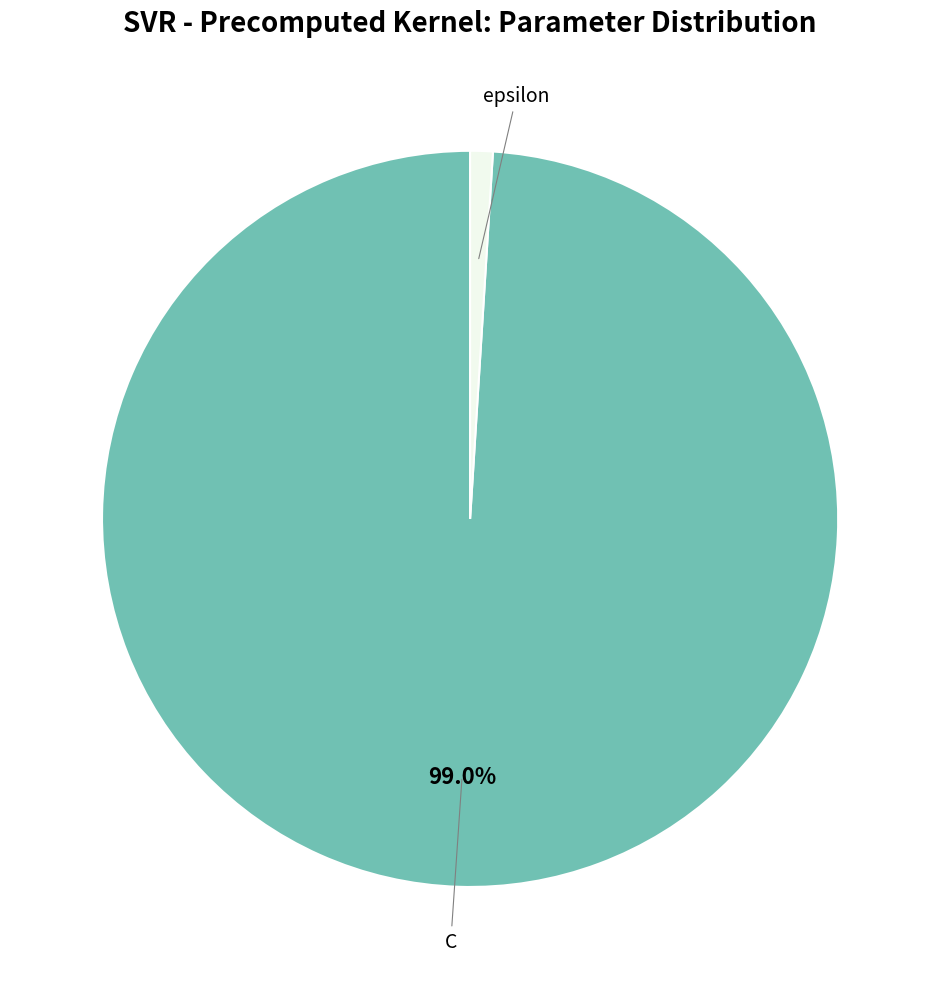

Is there any slice that represents more than half of the pie?

Yes